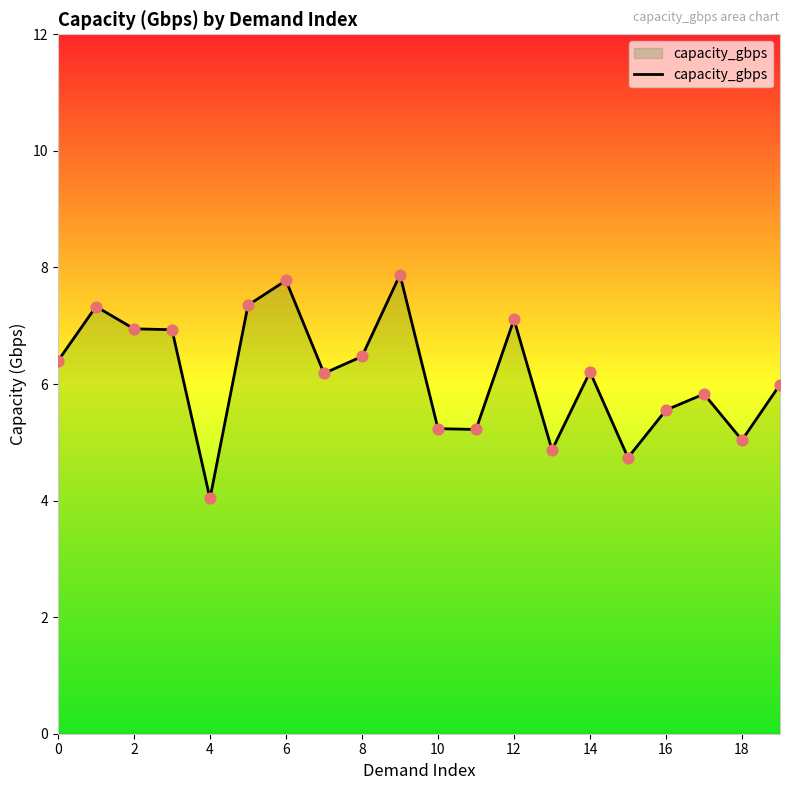

What is the minimum value shown in the chart?

4.0